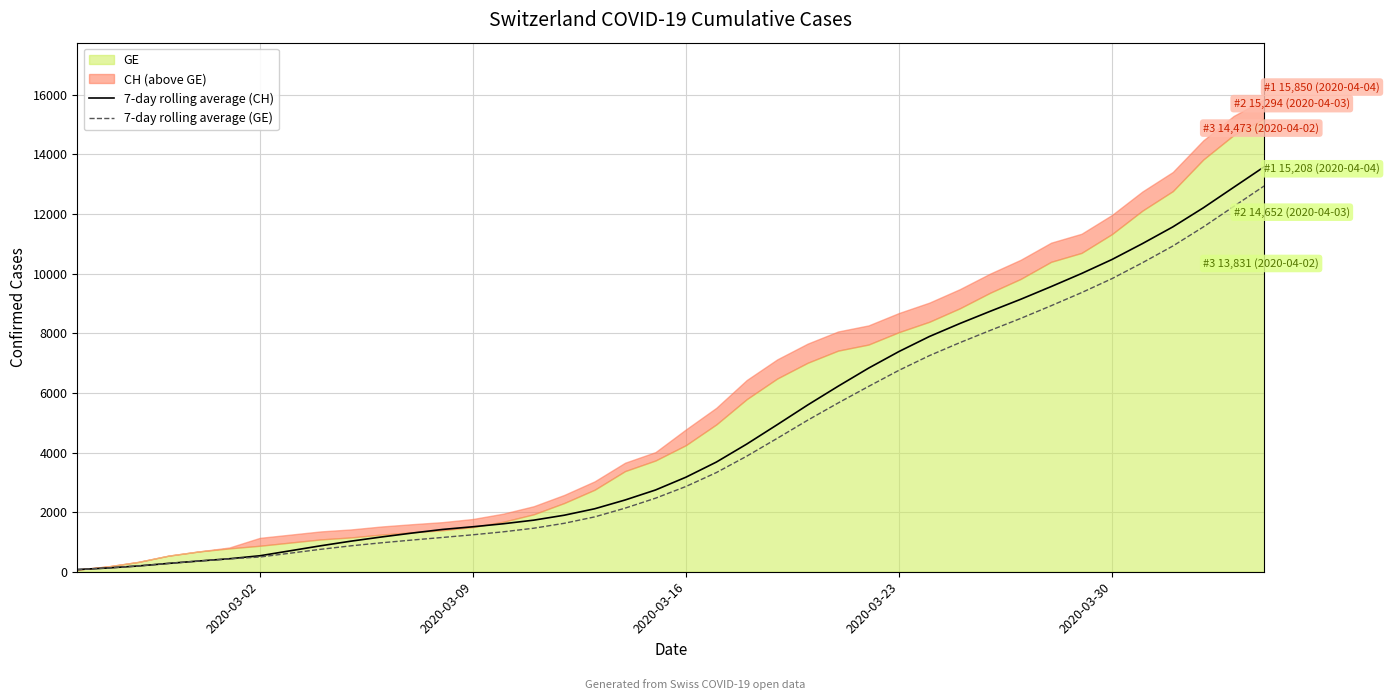

What is the maximum value for 7-day rolling average (GE)?

12943.6